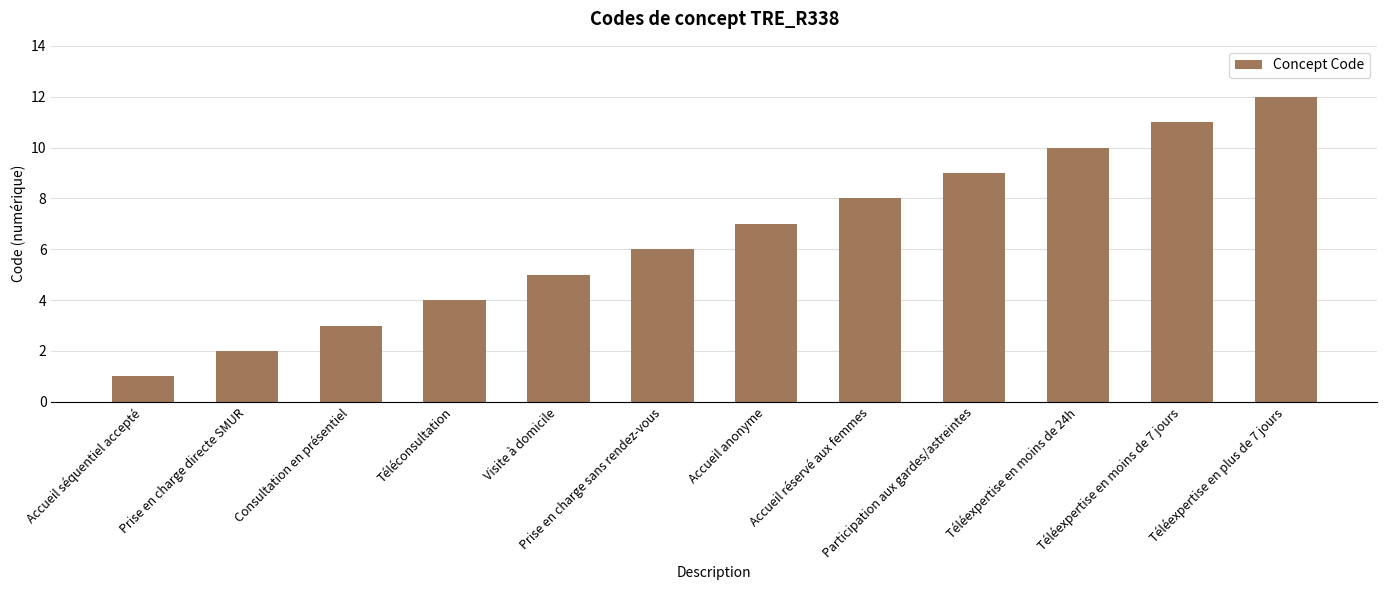

Reading left to right, list all the values displayed in this chart.

1	2	3	4	5	6	7	8	9	10	11	12